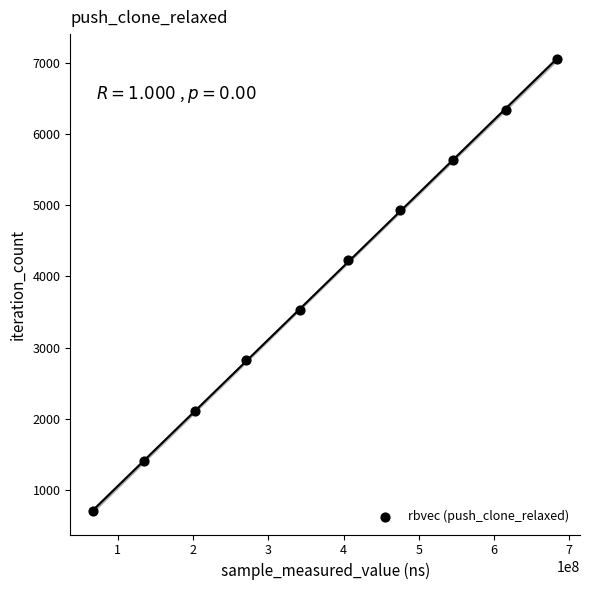

What is the range of X values (max minus min)?

615744452